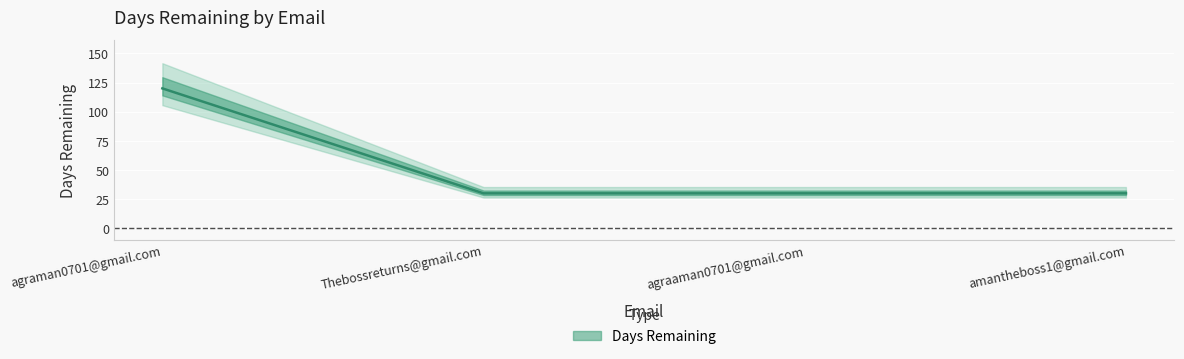

List the labels in order of value, largest first.

agraman0701@gmail.com, Thebossreturns@gmail.com, agraaman0701@gmail.com, amantheboss1@gmail.com